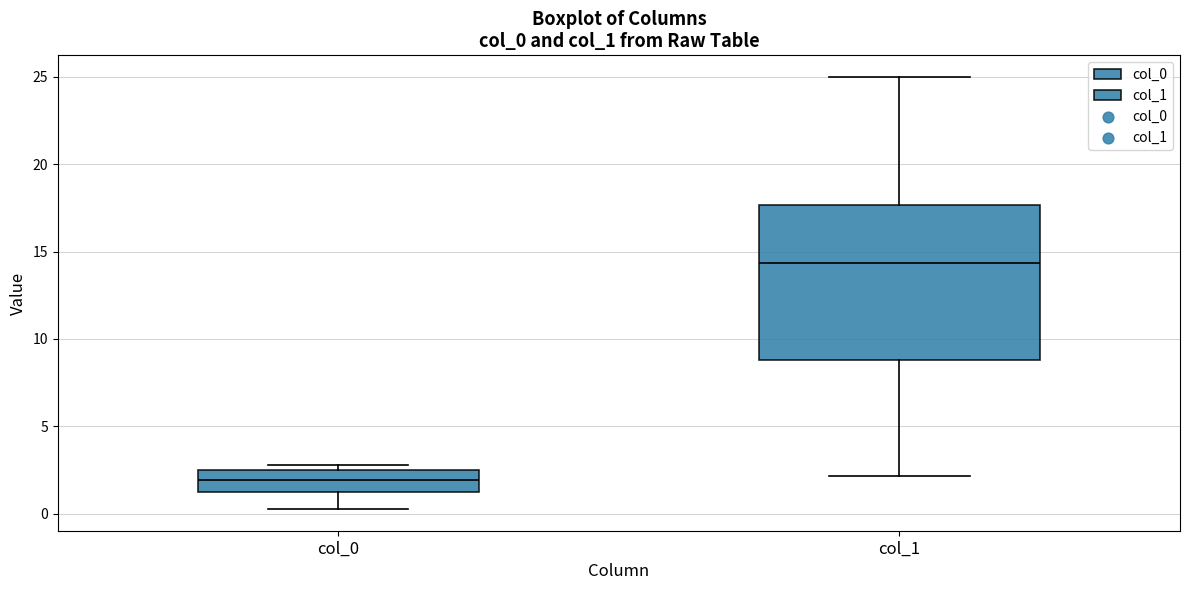

Reading left to right, read every box against the y-axis: the position of its median line, the range the box covers, and the ends of its whiskers. The values are not printed on the chart, so give them approximately, as read against the axis.

col_0: median 2.0, box 1.0 to 2.5, whiskers 0.5 to 3.0
col_1: median 14.5, box 9.0 to 17.5, whiskers 2.0 to 25.0